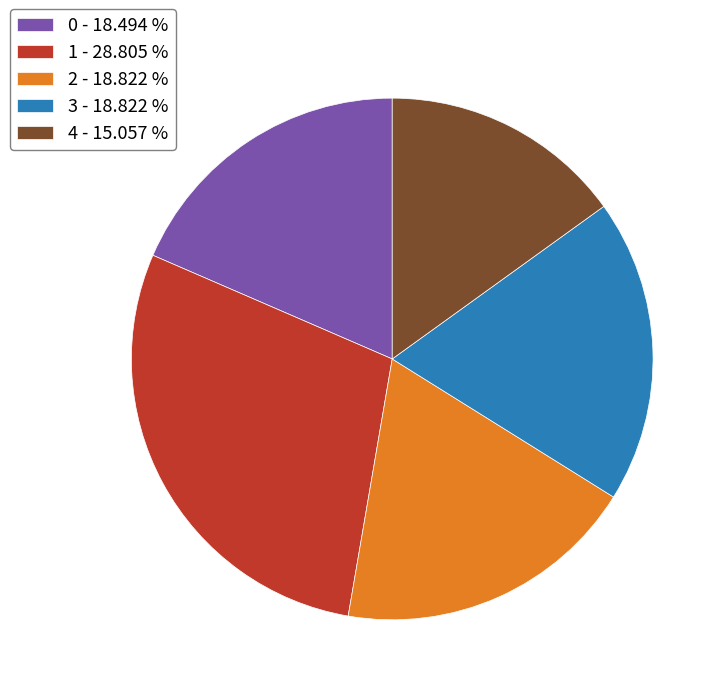

Approximately how many times larger is the value at 2 - 18.822 % compared to 0 - 18.494 %?

1.0